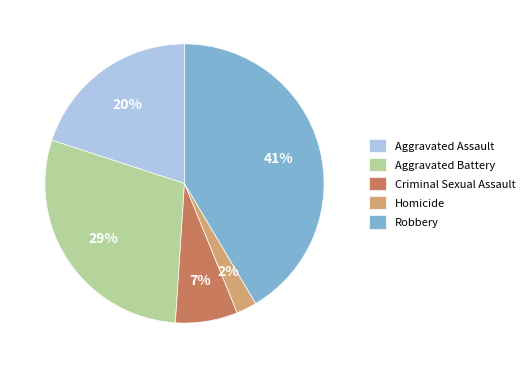

Do Aggravated Battery and Criminal Sexual Assault together represent more than half of the pie?

No